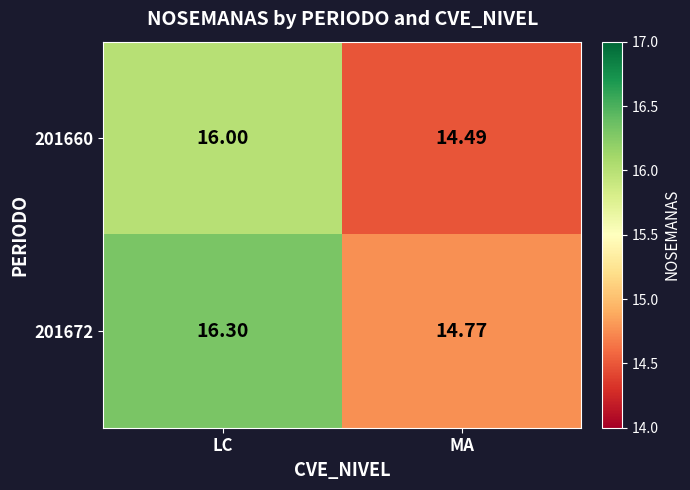

What is the total value across all series at LC?

32.3